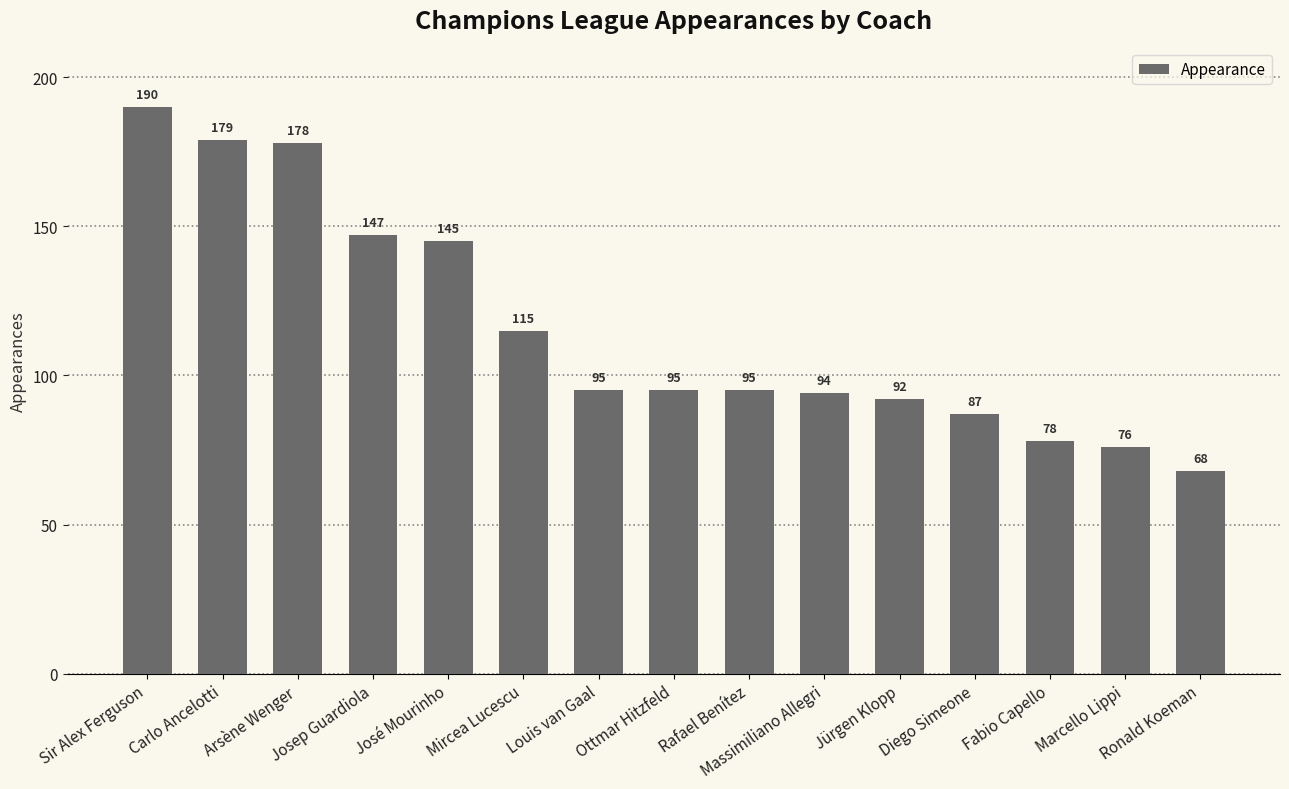

What is the value of the 12th bar from the left?

87